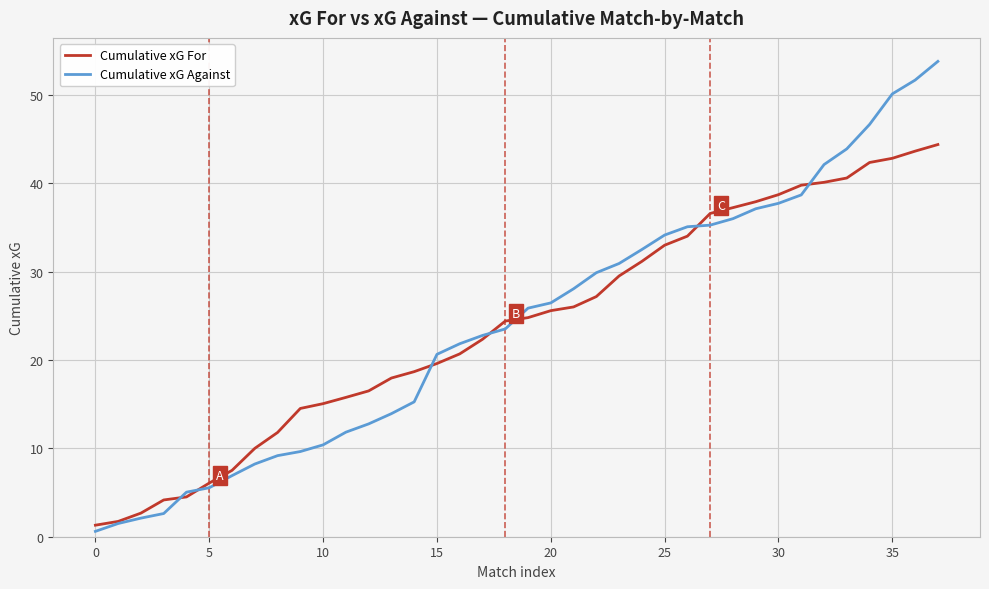

List the series in order of their peak value, lowest first.

Cumulative xG For, Cumulative xG Against